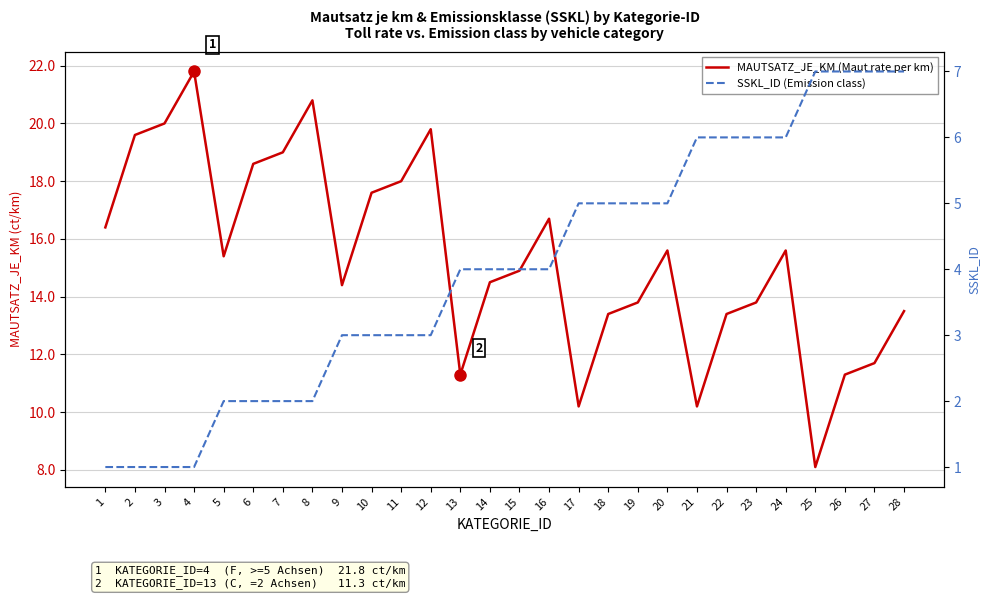

List the labels in order of MAUTSATZ_JE_KM (Maut rate per km) value, smallest first.

25, 17, 21, 13, 26, 27, 18, 22, 28, 19, 23, 9, 14, 15, 5, 20, 24, 1, 16, 10, 11, 6, 7, 2, 12, 3, 8, 4